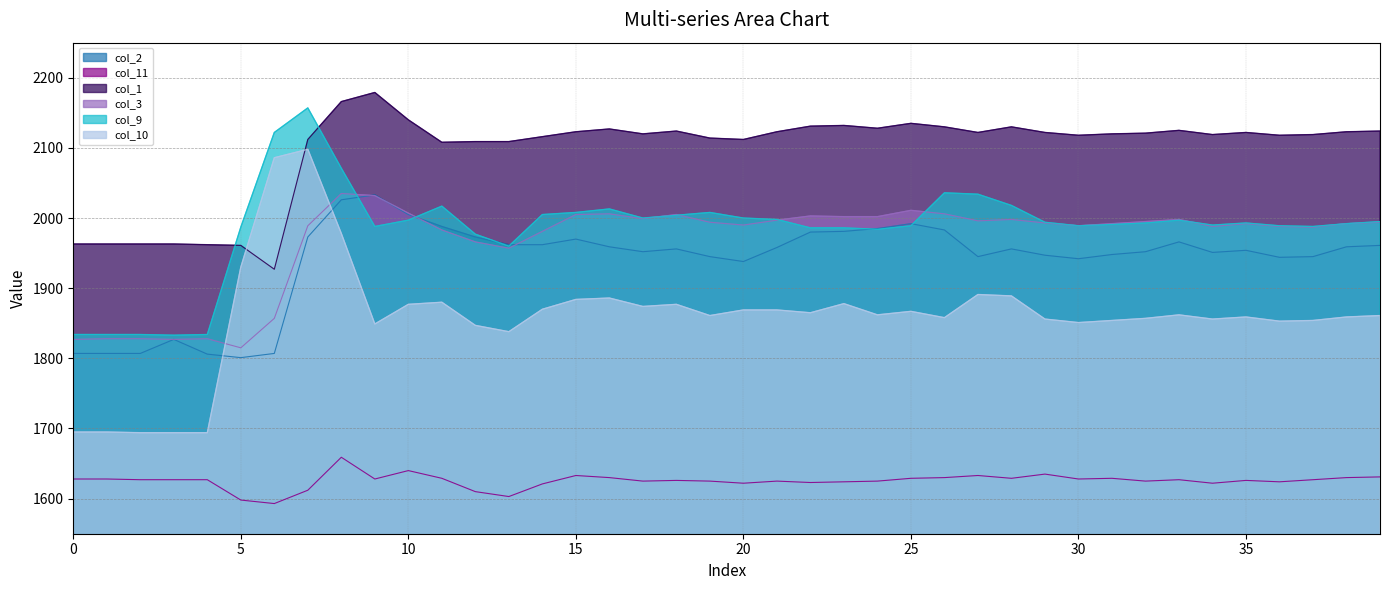

Which series has the largest range (max minus min)?

col_10